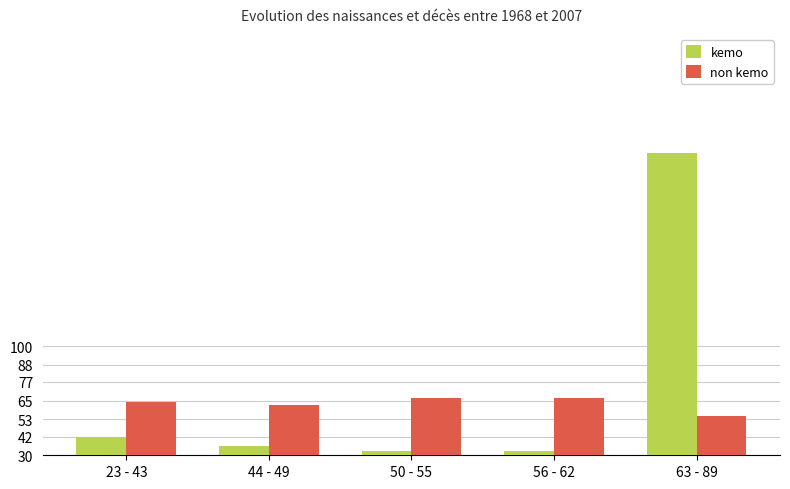

At which category does the chart reach its peak across all series?

63 - 89